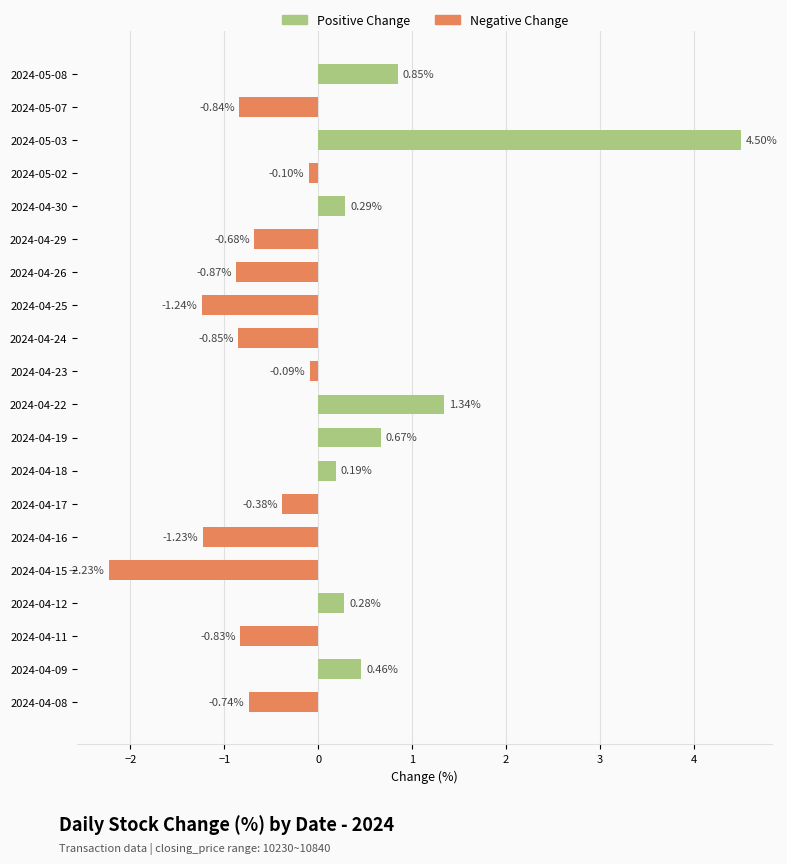

Which series has the widest spread of values?

Positive Change